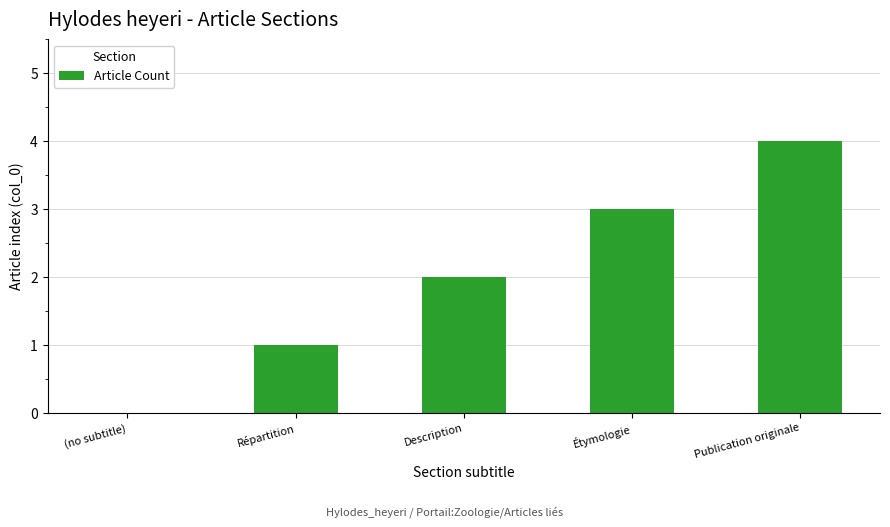

Is it true that the value at Description is 3?

False